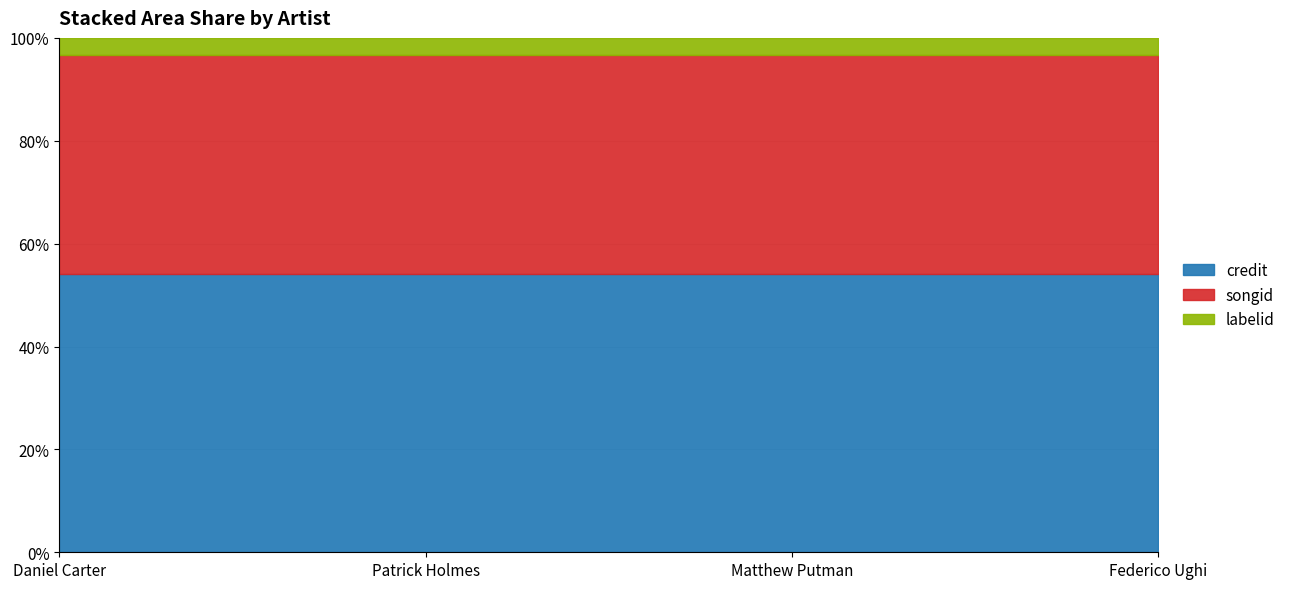

What is the label of the 4th point from the left?

Federico Ughi